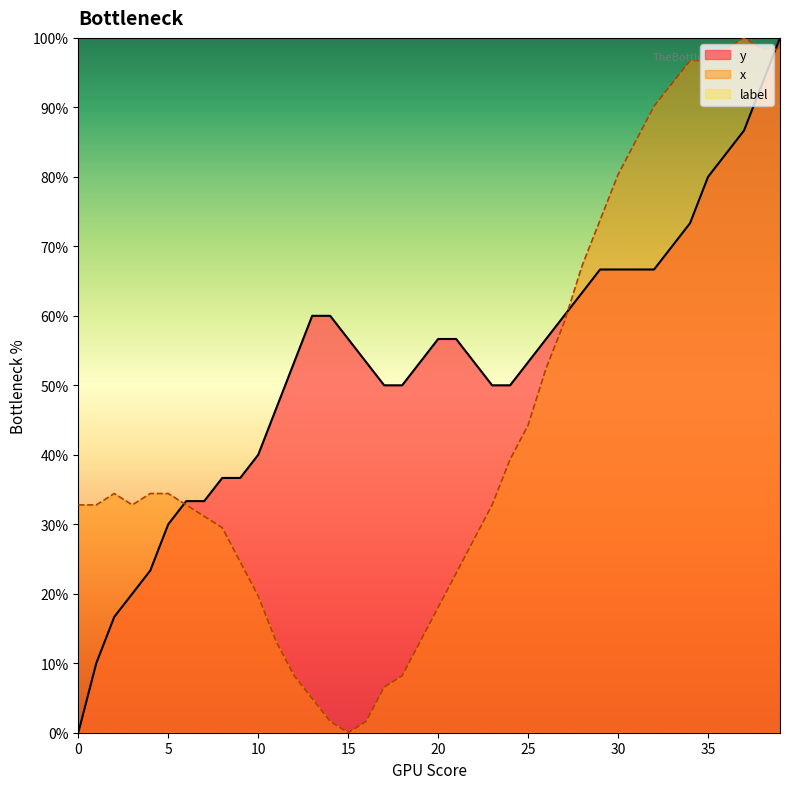

What is the average value of the y series?

0.5